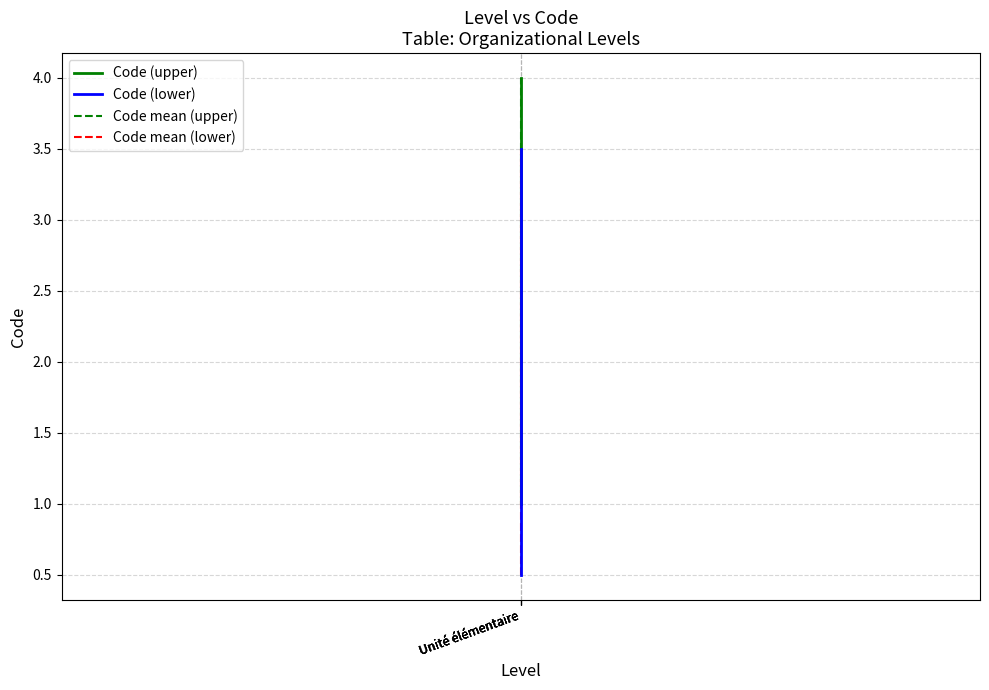

The Code (lower) series shows 1.5 at Unité élémentaire. True or false?

True